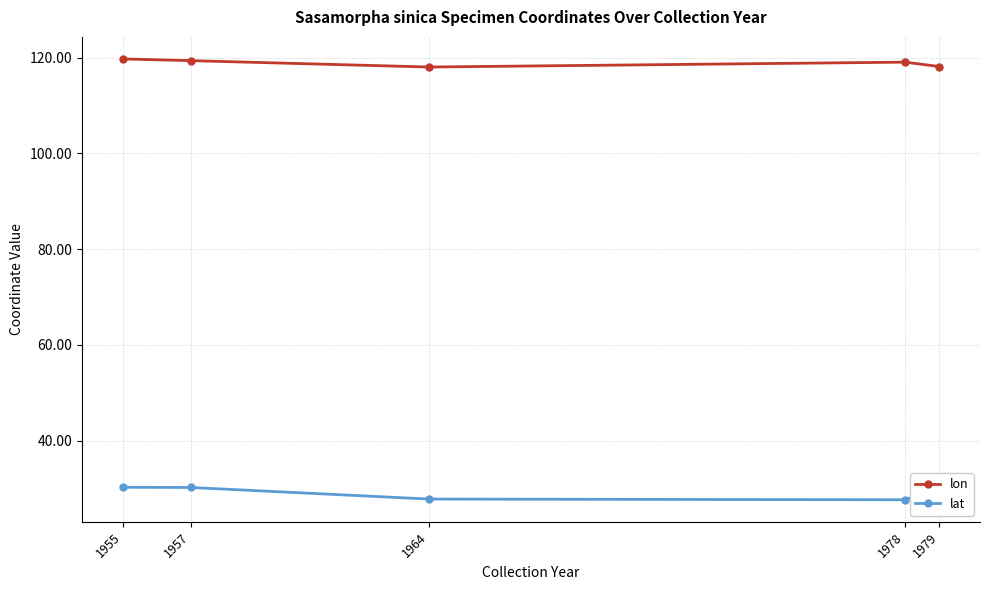

True or false: lon and lat cross at least once.

False